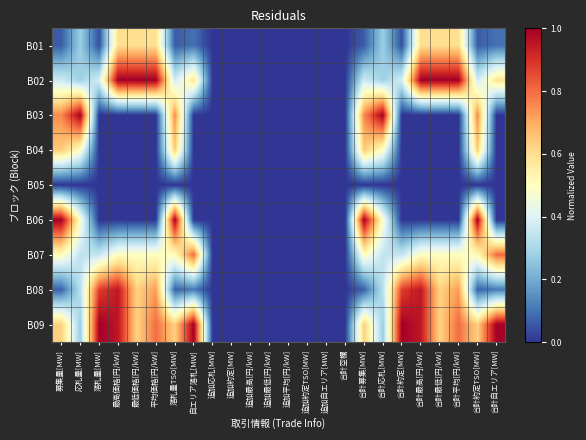

What is the total value across all series at 最低価格[円/kW]?

3.4